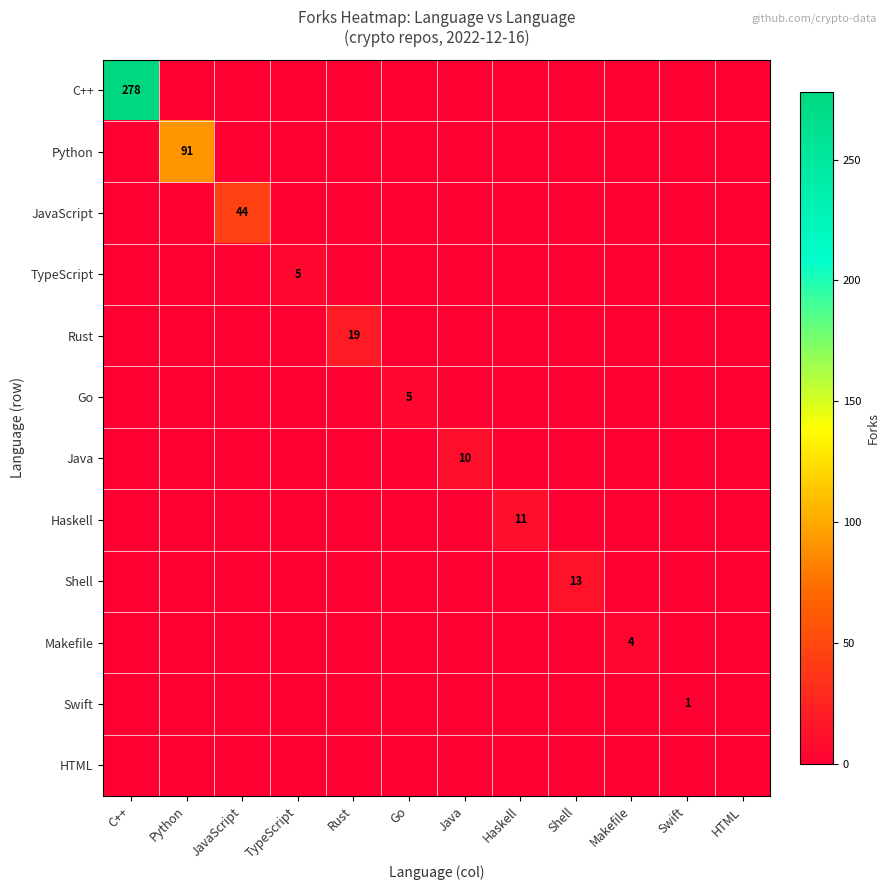

At which category is the sum across all series the highest?

C++